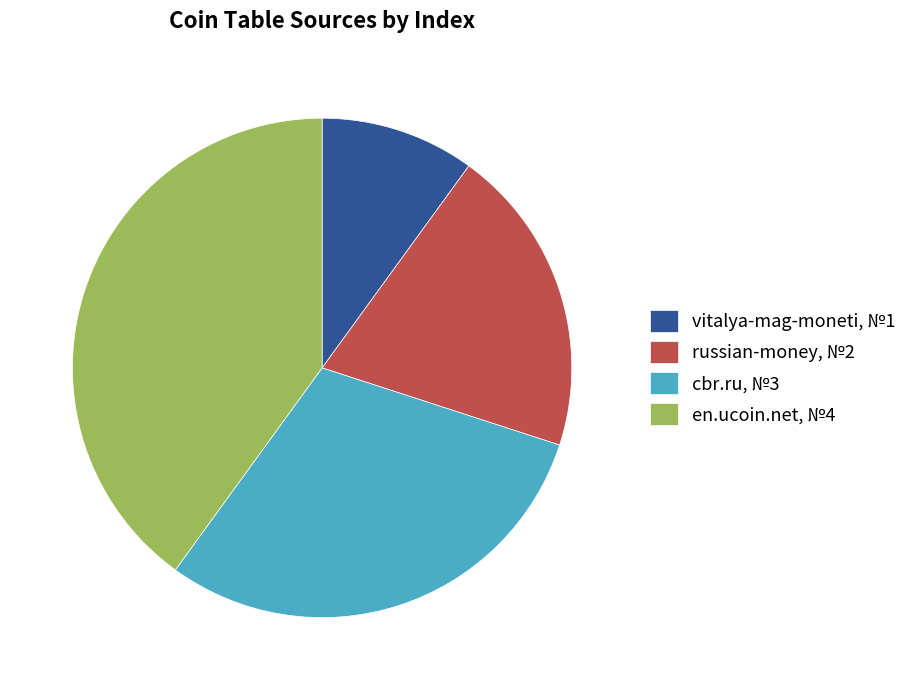

Approximately how many times larger is the value at cbr.ru, №3 compared to russian-money, №2?

1.5